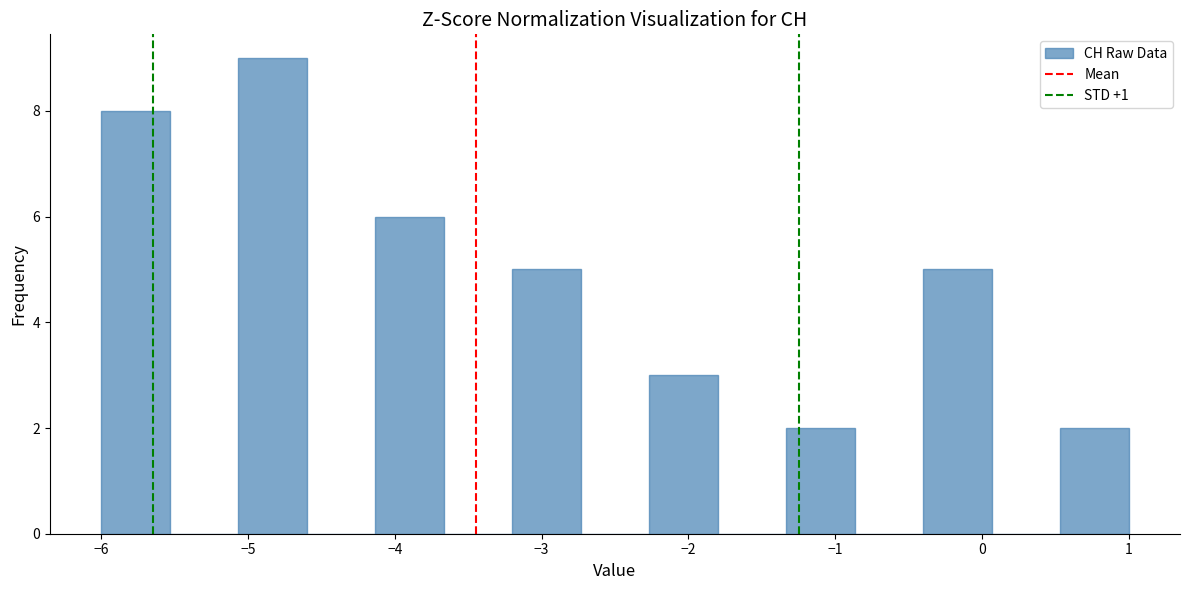

Reading left to right, list every bar in this chart as the range it spans on the x-axis followed by its height. Neither the bar edges nor the heights are printed on the chart, so give them approximately, as read against the axes.

-6.0 to -5.5: 8
-5.5 to -5.1: 0
-5.1 to -4.6: 9
-4.6 to -4.1: 0
-4.1 to -3.7: 6
-3.7 to -3.2: 0
-3.2 to -2.7: 5
-2.7 to -2.3: 0
-2.3 to -1.8: 3
-1.8 to -1.3: 0
-1.3 to -0.9: 2
-0.9 to -0.4: 0
-0.4 to 0.1: 5
0.1 to 0.5: 0
0.5 to 1.0: 2